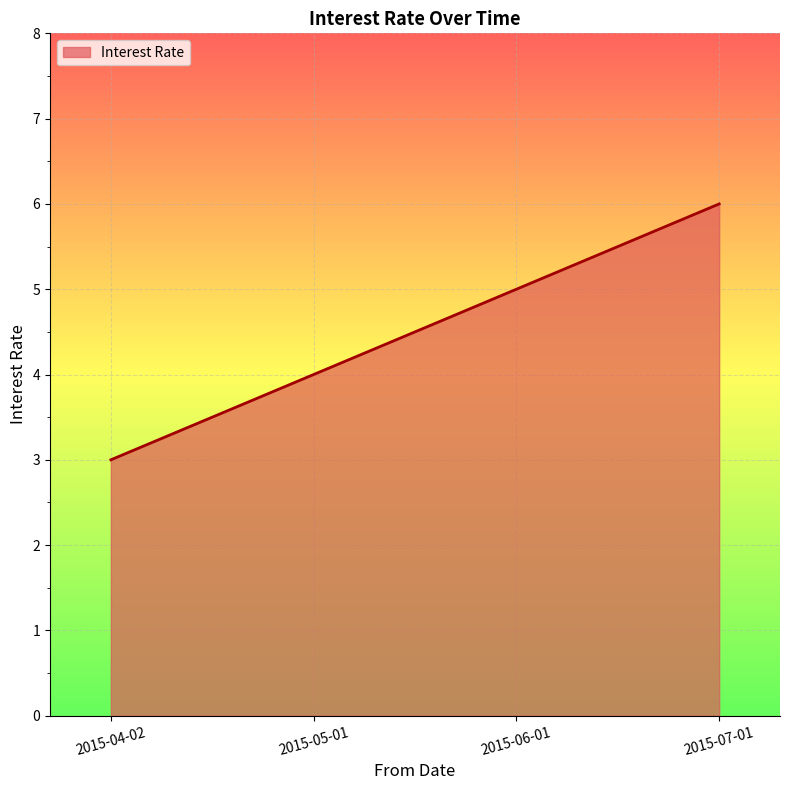

What is the change in value from 2015-06-01 to 2015-07-01?

+1